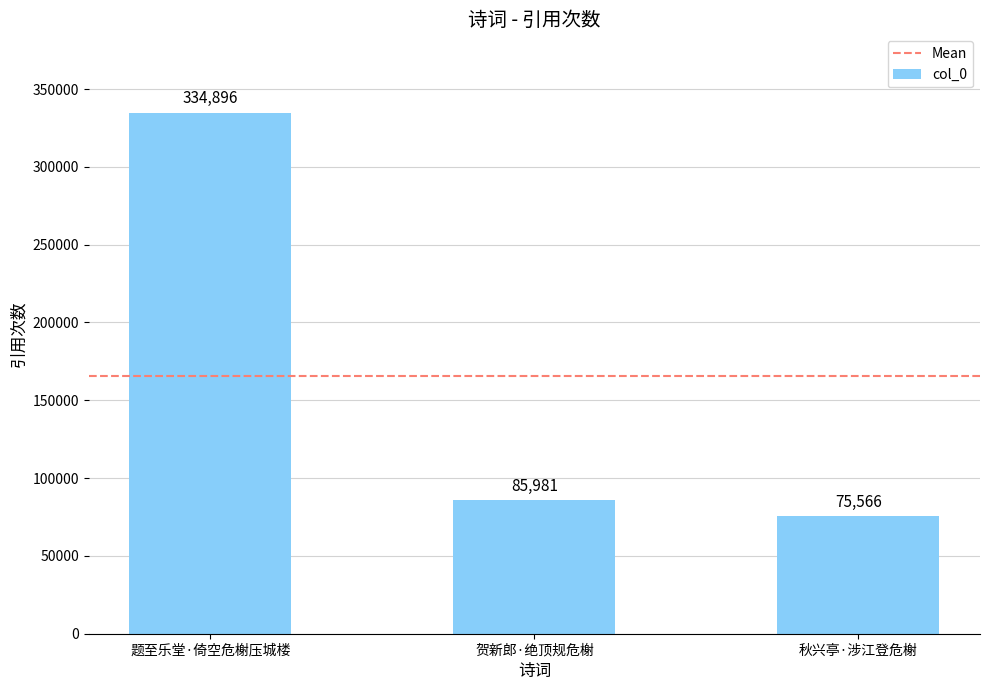

Where is the data nearest to the value 205231?

贺新郎·绝顶规危榭